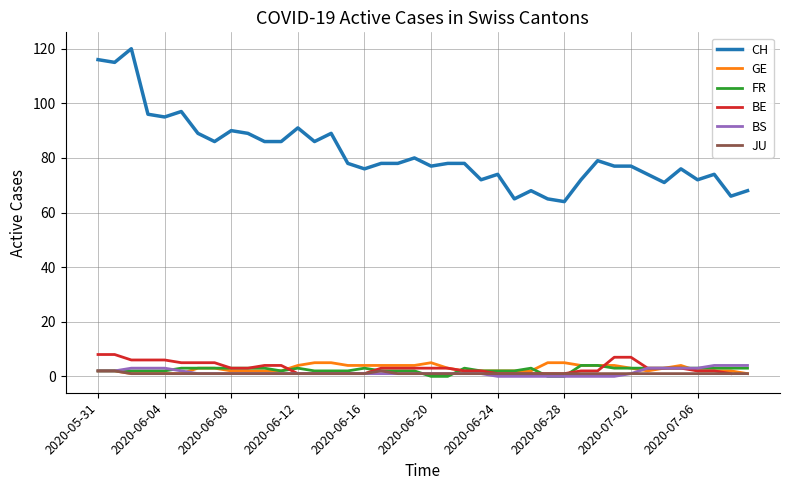

True or false: CH and JU intersect in this chart.

False